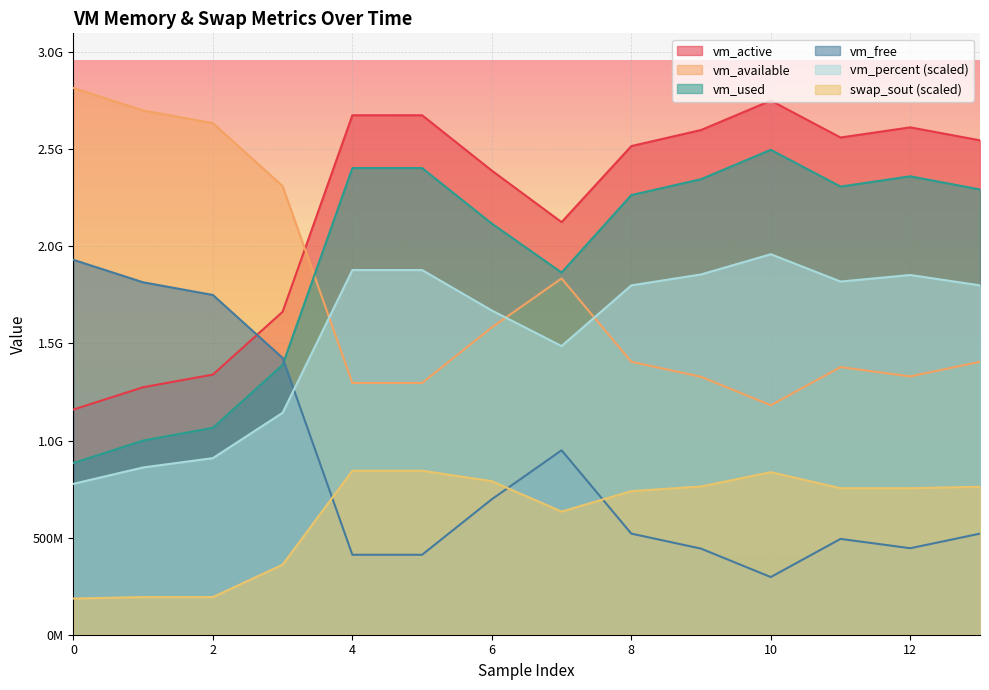

Between 9 and 1, which is larger?

9